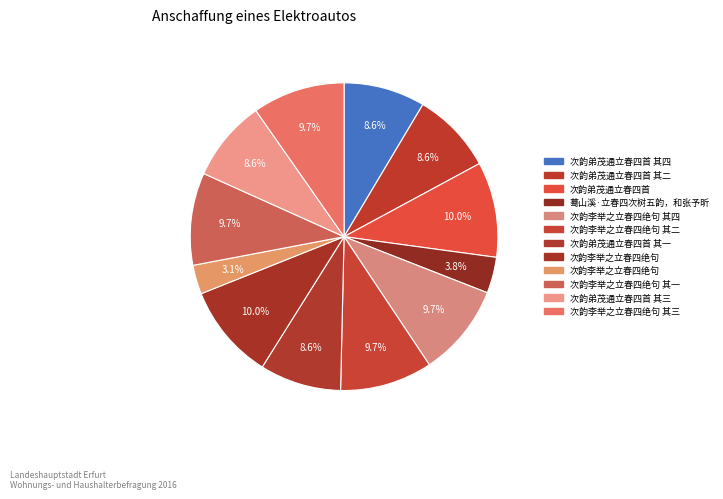

What is the largest slice in the pie chart?

次韵李举之立春四绝句